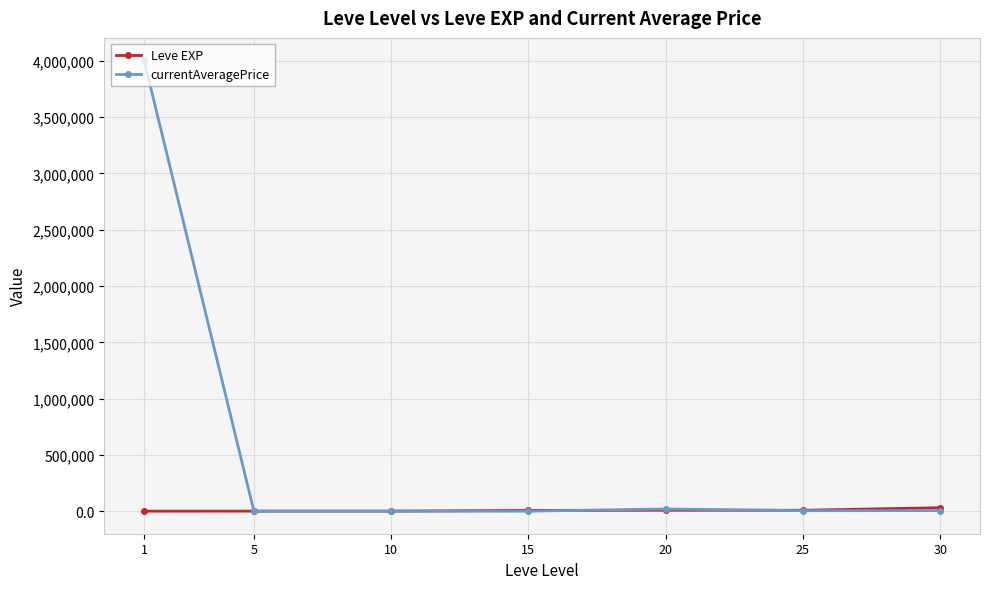

Which series changed the most between 1 and 25?

currentAveragePrice